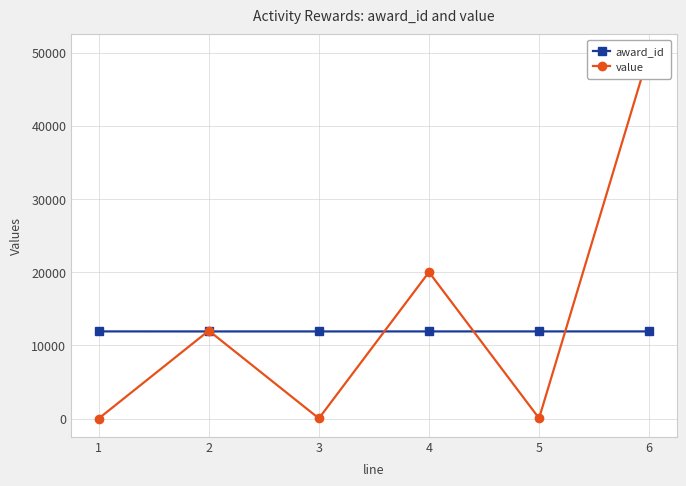

What is the difference between the award_id values at 5 and 3?

2